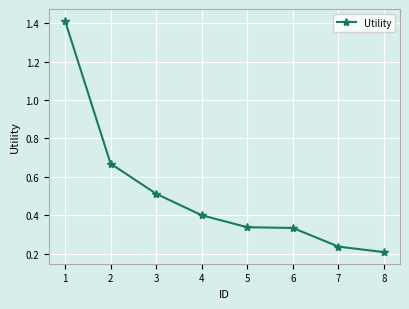

What is the change in value from 3 to 6?

-0.2